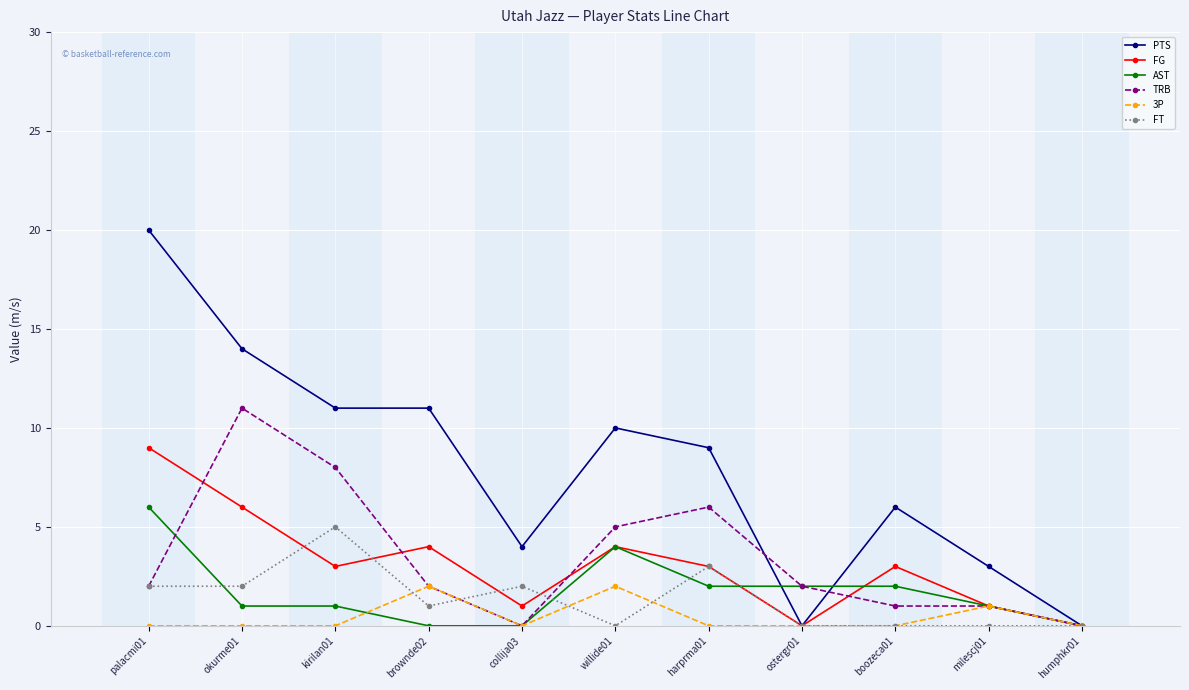

Reading left to right, transcribe all the data shown in this chart.

PTS: palacmi01=20	okurme01=14	kirilan01=11	brownde02=11	collija03=4	willide01=10	harprma01=9	ostergr01=0	boozeca01=6	milescj01=3	humphkr01=0
FG: palacmi01=9	okurme01=6	kirilan01=3	brownde02=4	collija03=1	willide01=4	harprma01=3	ostergr01=0	boozeca01=3	milescj01=1	humphkr01=0
AST: palacmi01=6	okurme01=1	kirilan01=1	brownde02=0	collija03=0	willide01=4	harprma01=2	ostergr01=2	boozeca01=2	milescj01=1	humphkr01=0
TRB: palacmi01=2	okurme01=11	kirilan01=8	brownde02=2	collija03=0	willide01=5	harprma01=6	ostergr01=2	boozeca01=1	milescj01=1	humphkr01=0
3P: palacmi01=0	okurme01=0	kirilan01=0	brownde02=2	collija03=0	willide01=2	harprma01=0	ostergr01=0	boozeca01=0	milescj01=1	humphkr01=0
FT: palacmi01=2	okurme01=2	kirilan01=5	brownde02=1	collija03=2	willide01=0	harprma01=3	ostergr01=0	boozeca01=0	milescj01=0	humphkr01=0